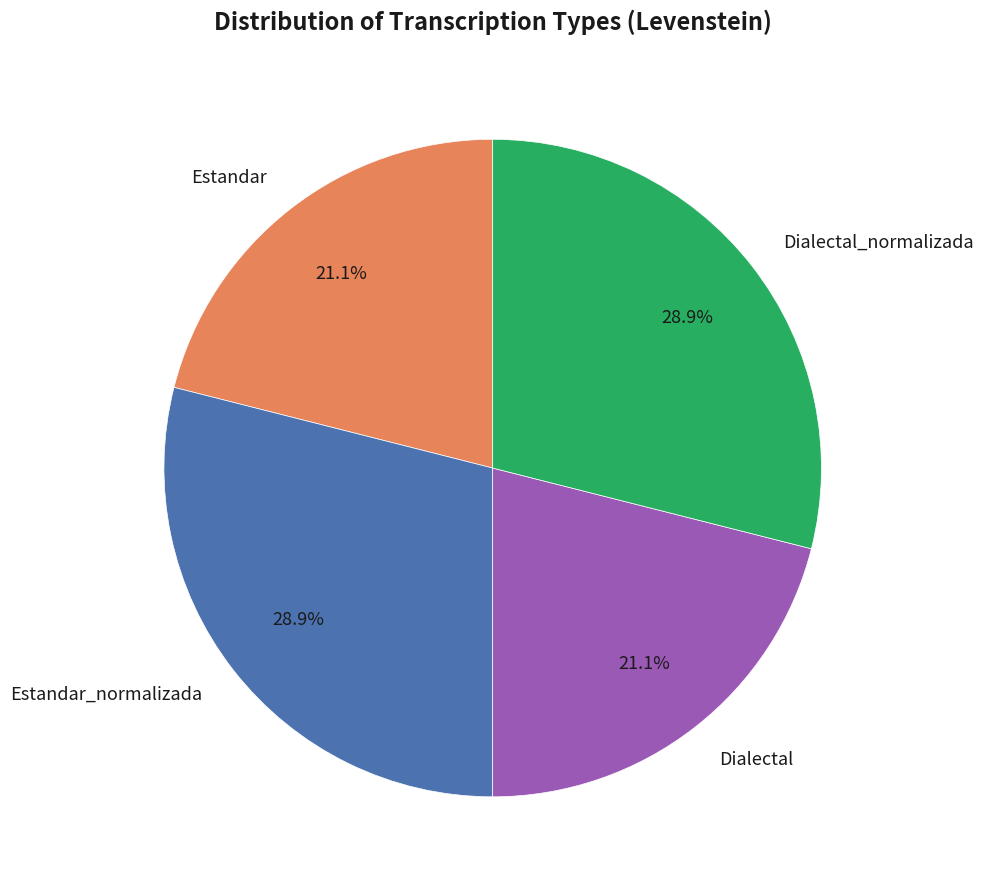

The Dialectal_normalizada slice represents 41% of the pie. True or false?

False